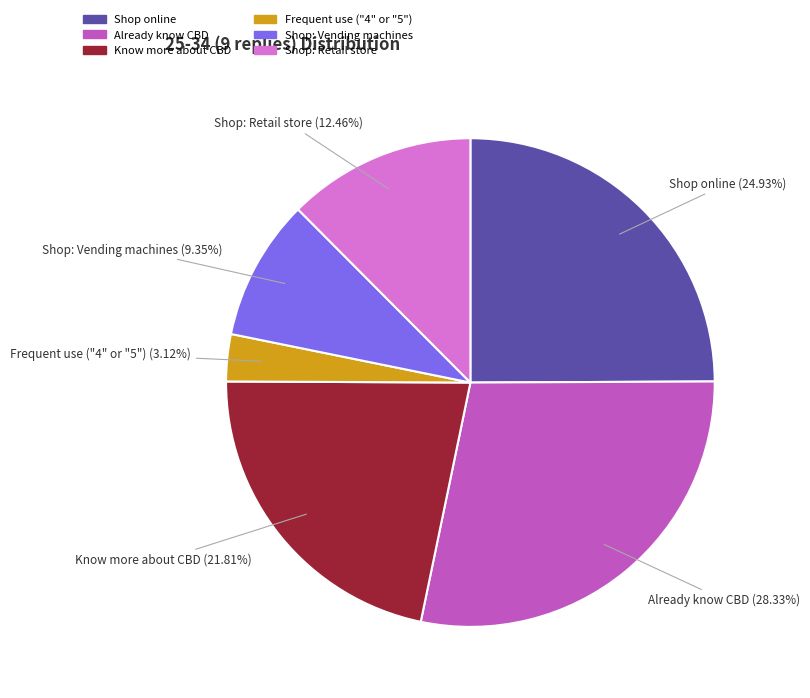

Is there any slice that represents more than half of the pie?

No